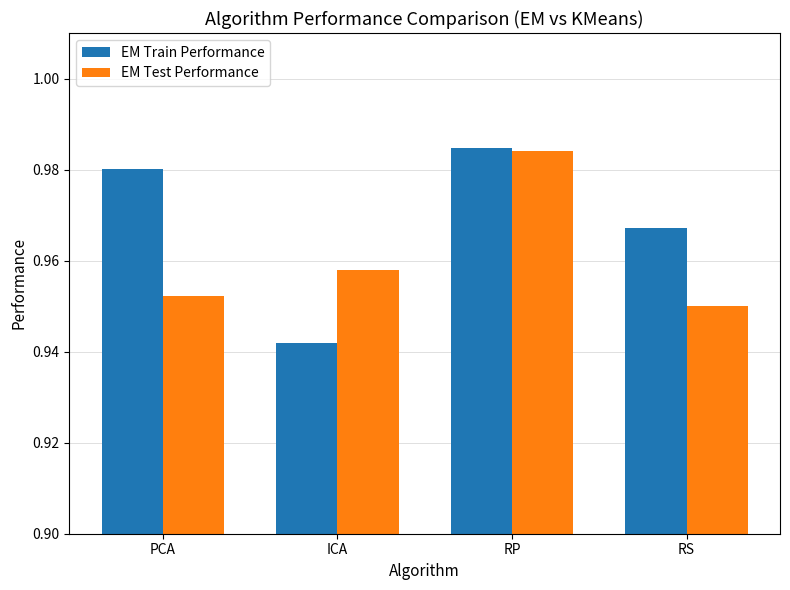

How many series are shown in this chart?

2